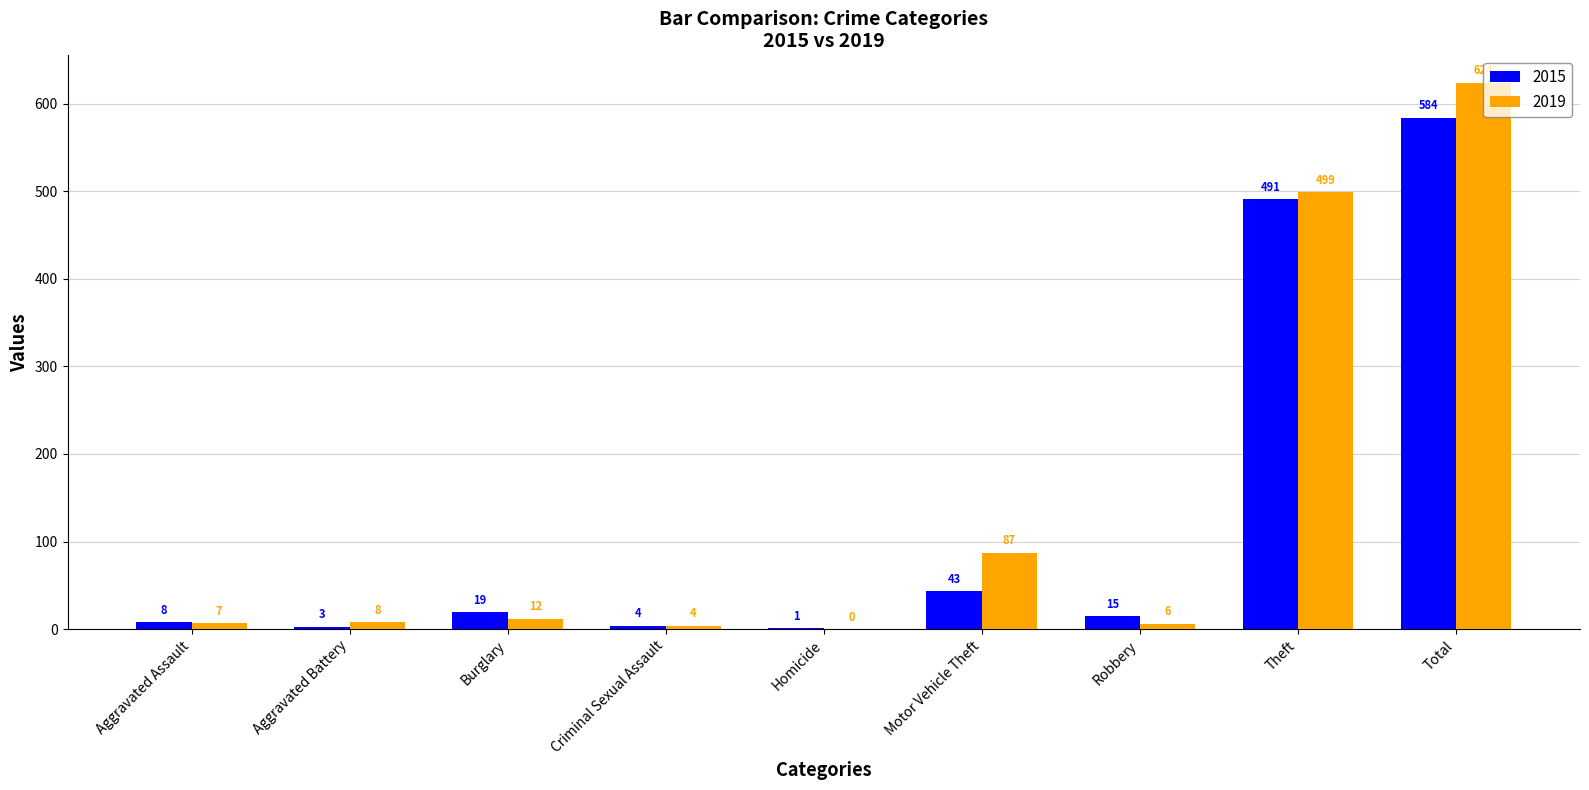

What is the total value across all series at Theft?

990